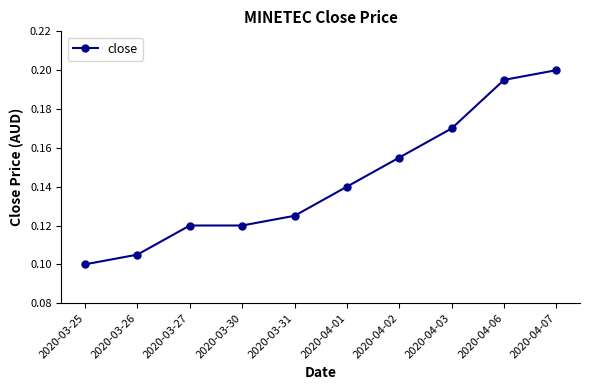

Which label corresponds to the smallest value in the chart?

2020-03-25